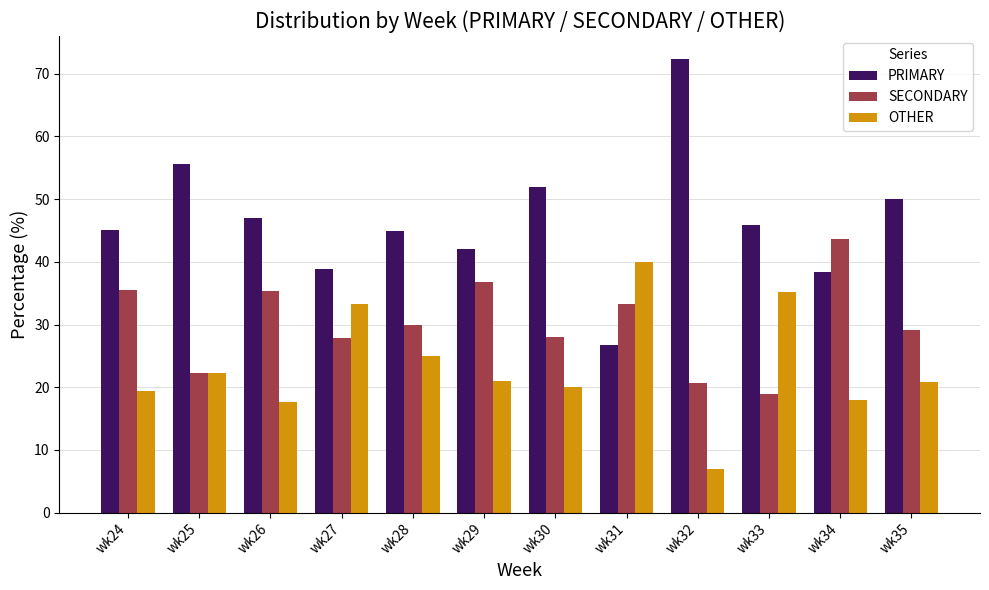

What is the average value of the OTHER series?

23.3